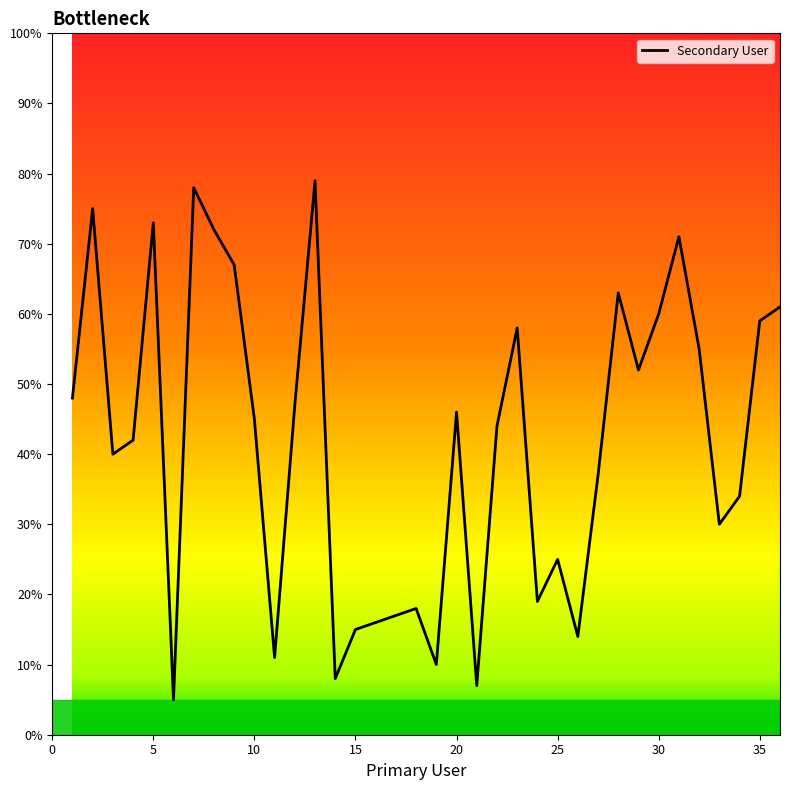

What is the difference between the maximum and minimum values?

74